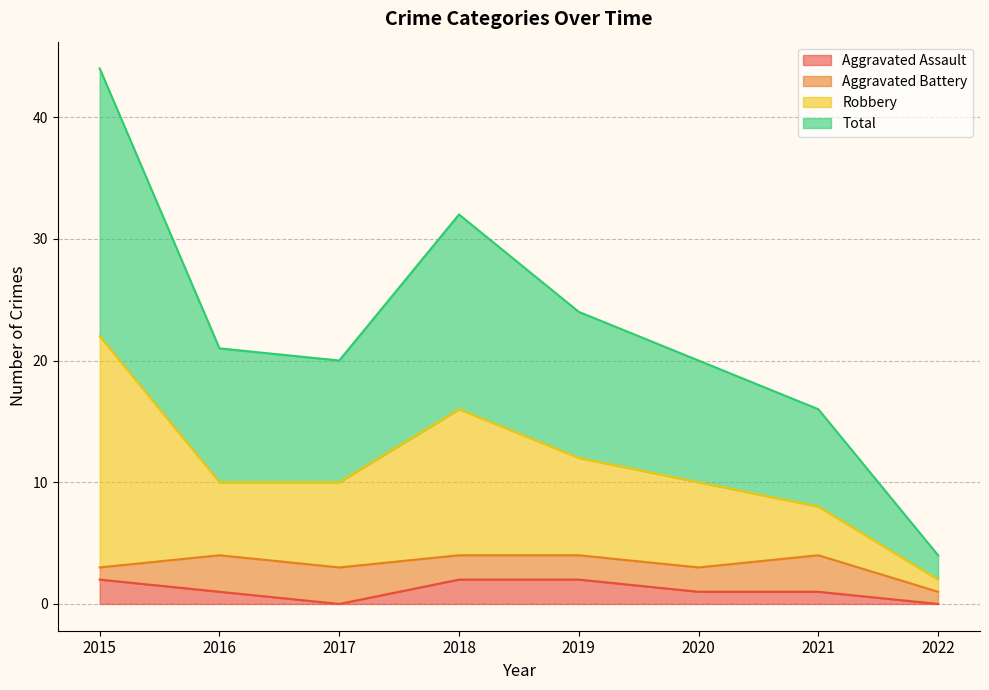

At which category is the sum across all series the highest?

2015